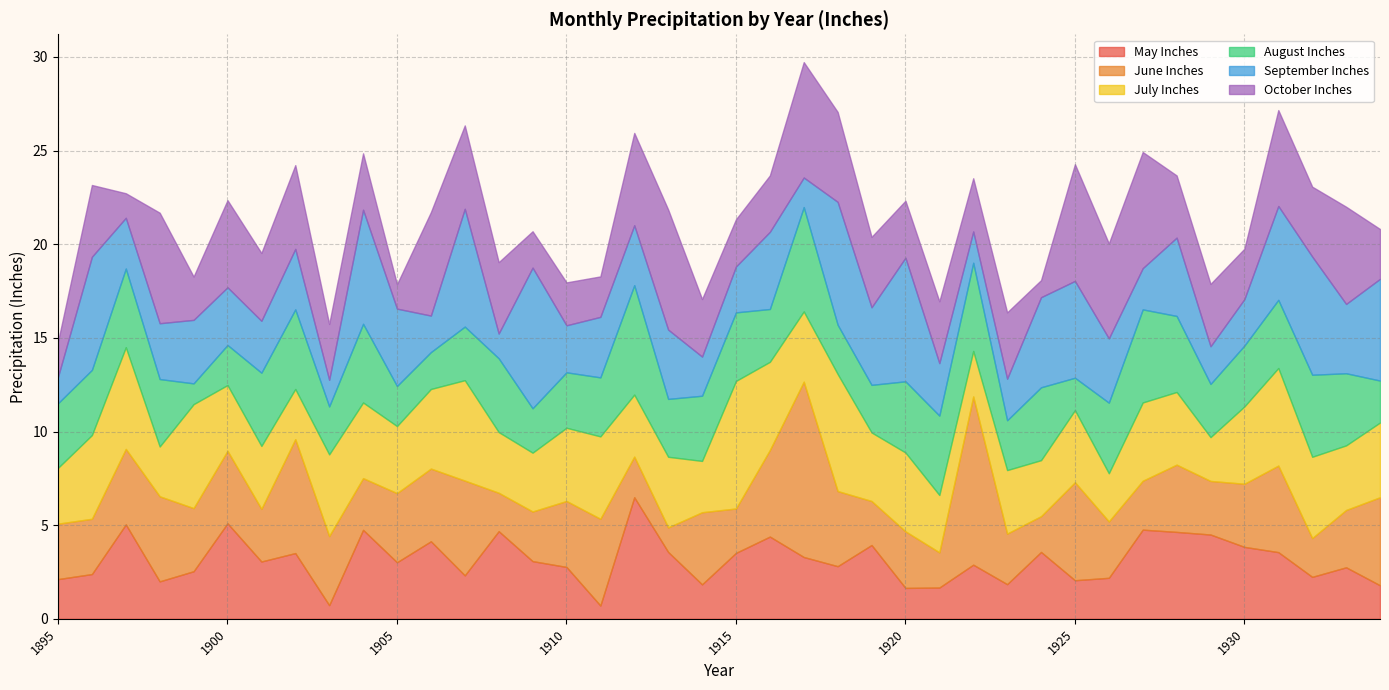

Which series has the largest range (max minus min)?

June Inches